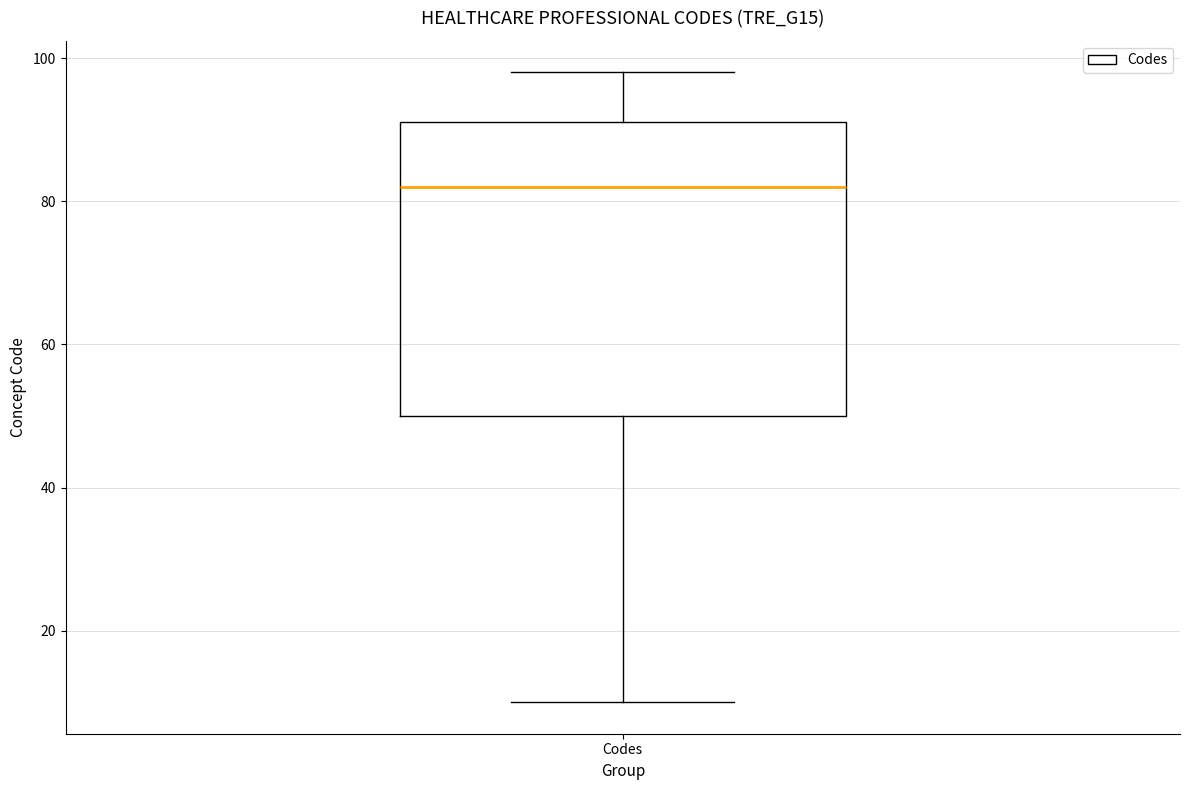

Transcribe this box plot: give where the median line is, the range the box spans, and where the two whiskers end, as read against the y-axis. The values are not printed on the chart, so give them approximately, as read against the axis.

median 82, box 50 to 92, whiskers 10 to 98